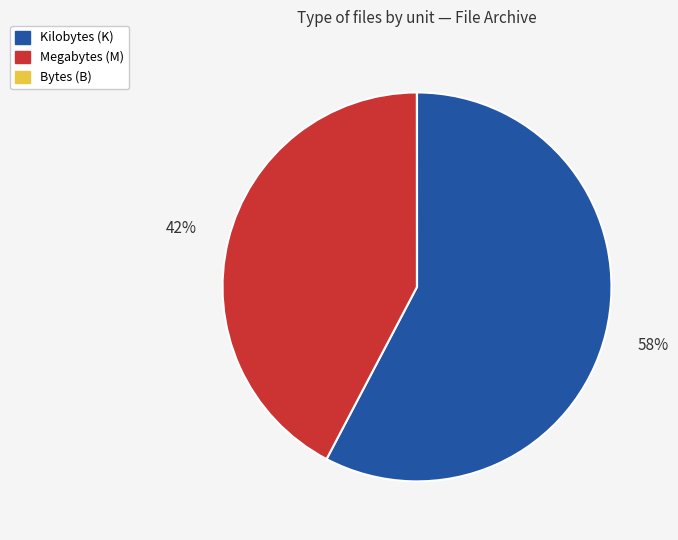

What is the largest slice in the pie chart?

Kilobytes (K)